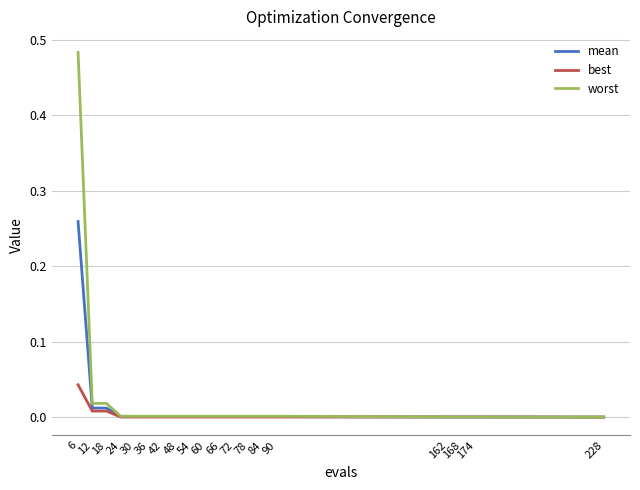

How many series are shown in this chart?

3